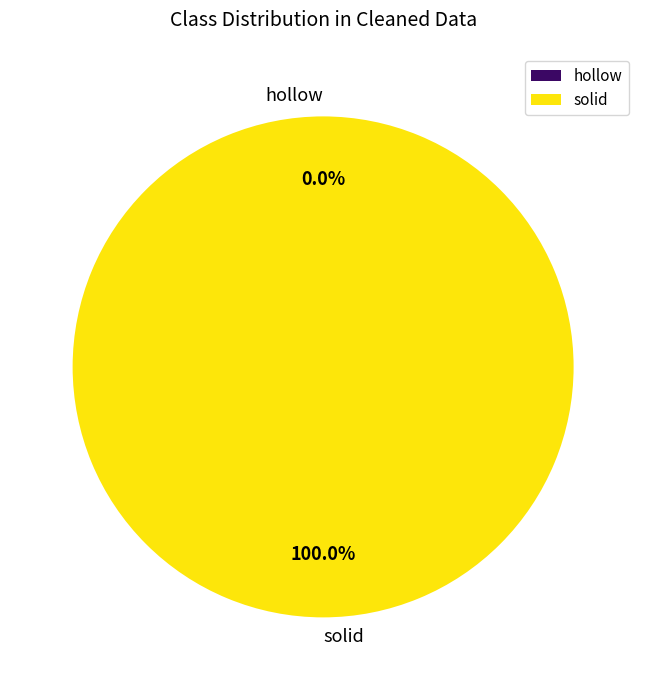

How many slices are in this pie chart?

2